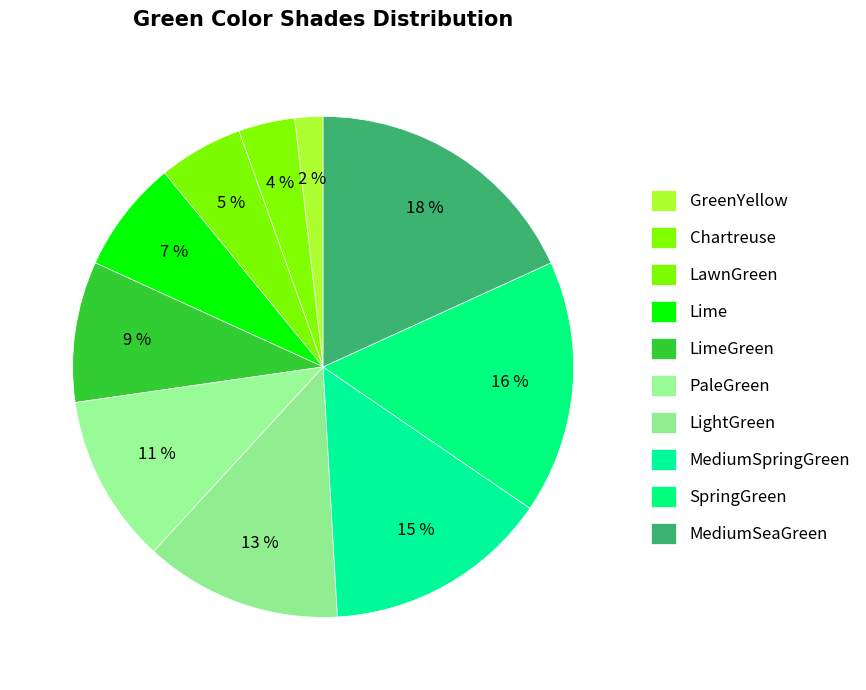

Between Chartreuse and SpringGreen, which is larger?

SpringGreen